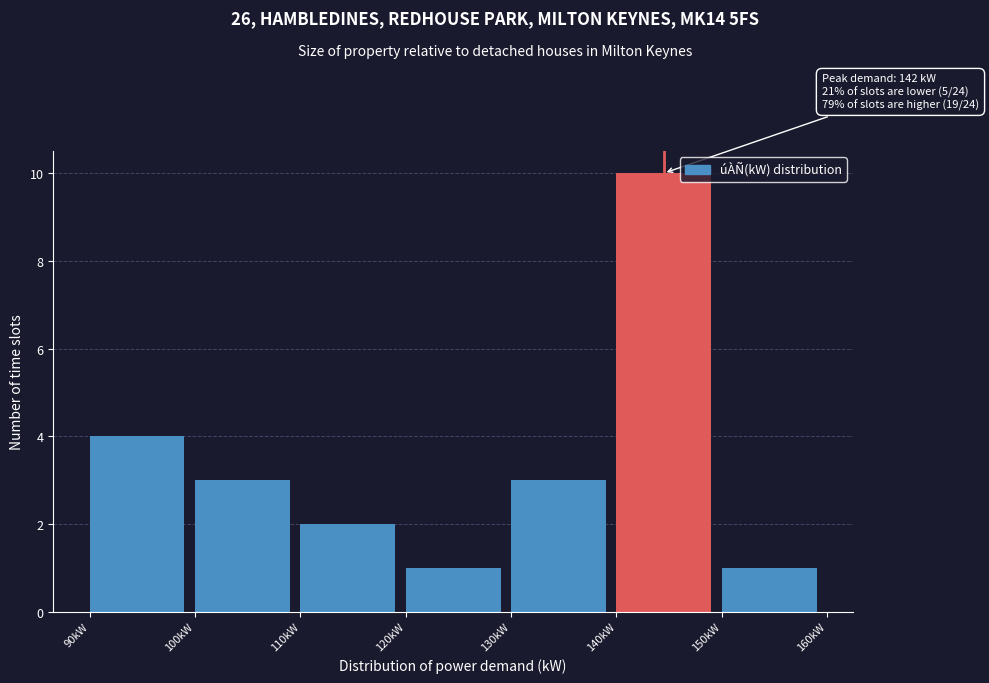

Which range on the x-axis has the tallest bar?

140 to 150